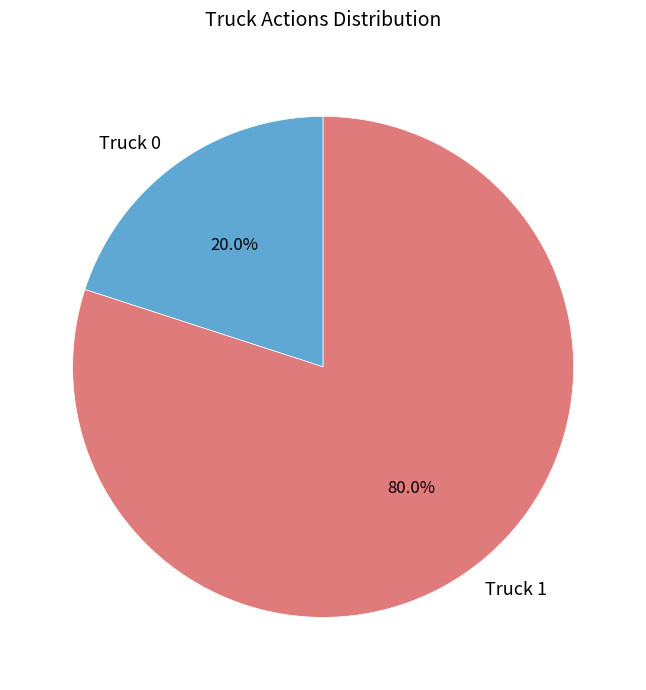

The Truck 0 slice represents 20% of the pie. True or false?

True